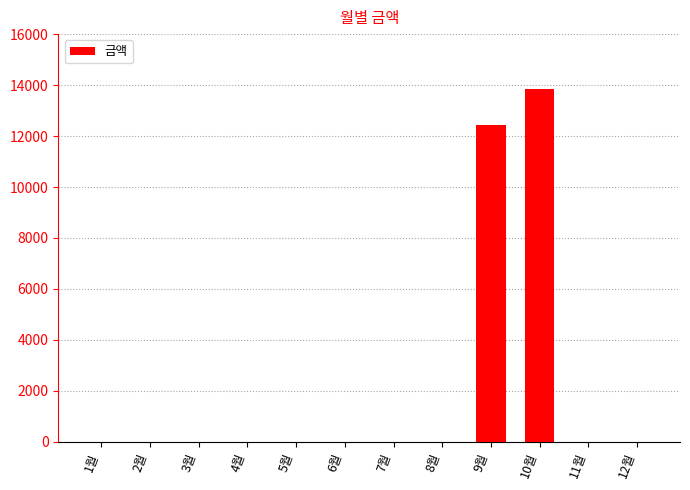

Where is the data nearest to the value 6925?

9월